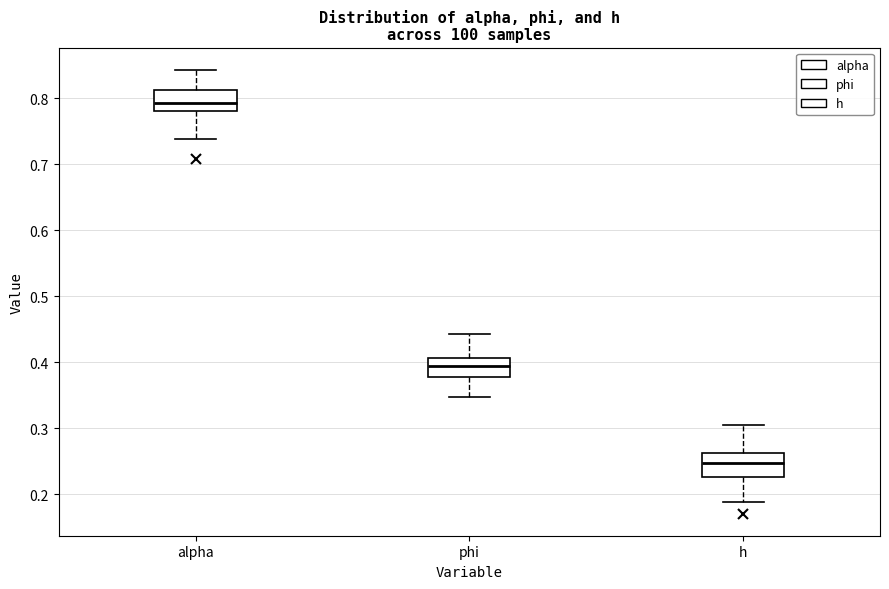

Which box has the lowest median line?

h